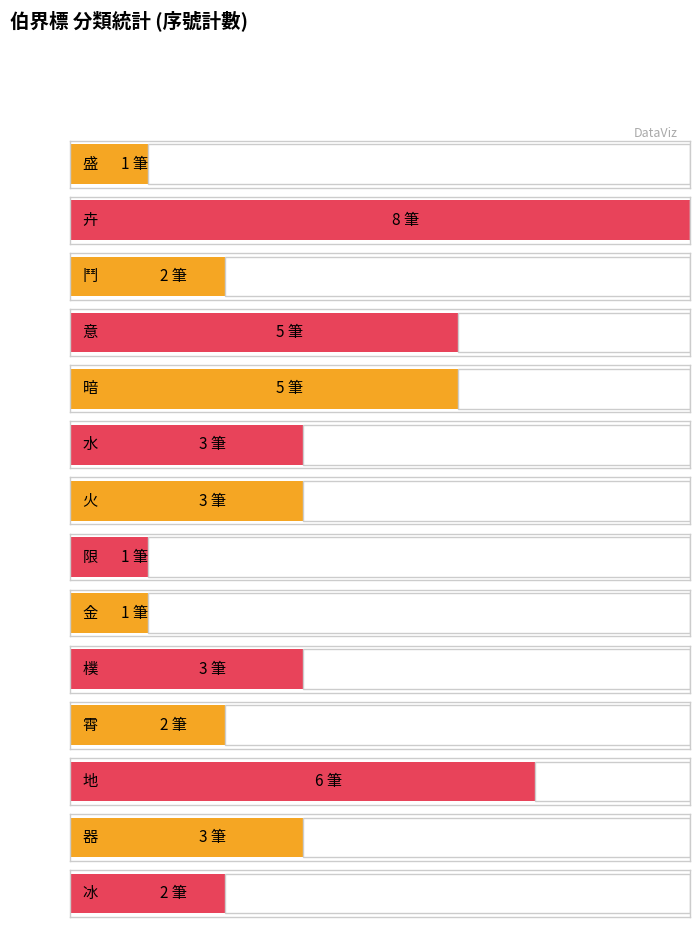

Which has a higher value, 霄 or 器?

器